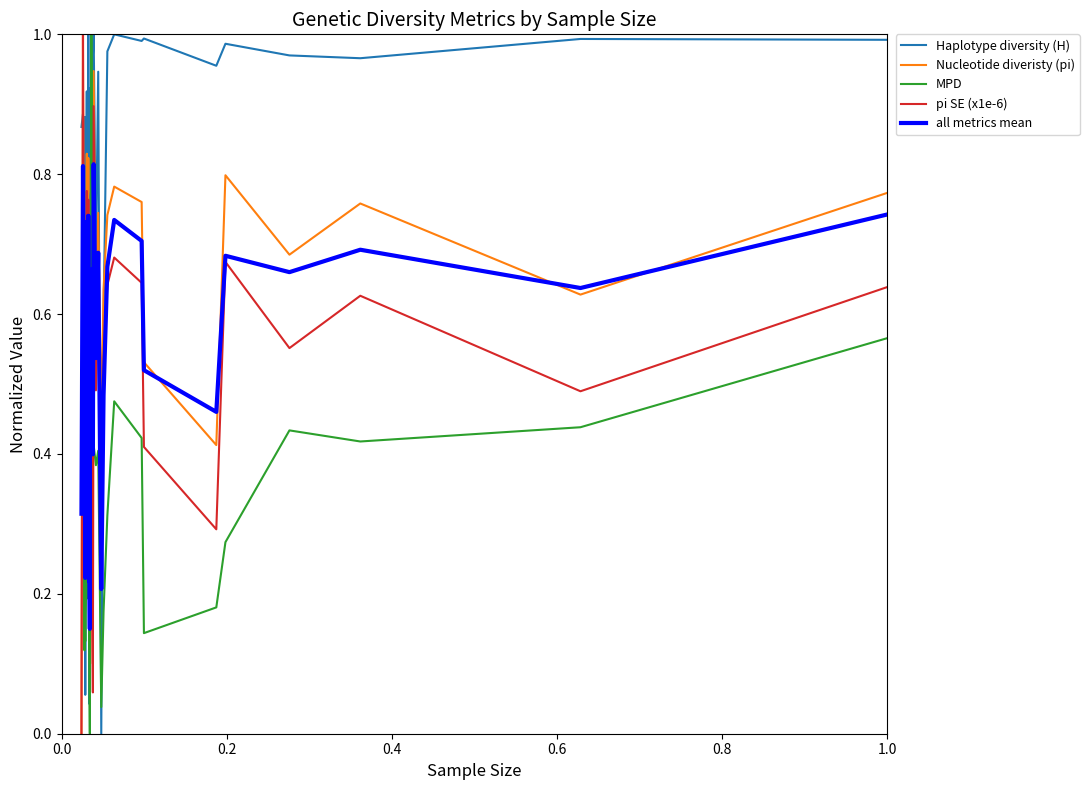

Does the chart display data point markers on the line(s)?

No